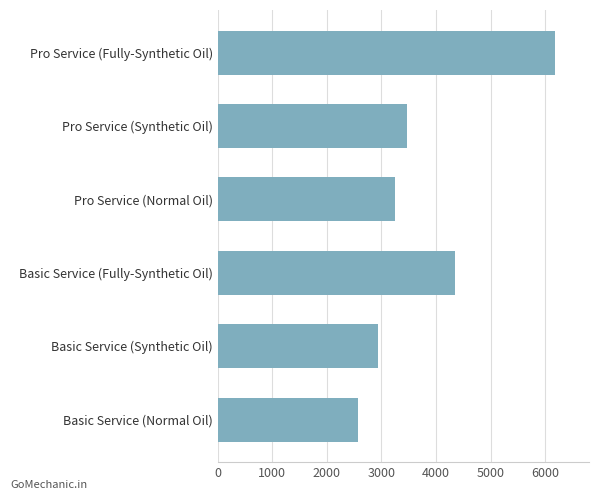

The chart shows a value of 10392 at Pro Service (Fully-Synthetic Oil). True or false?

False